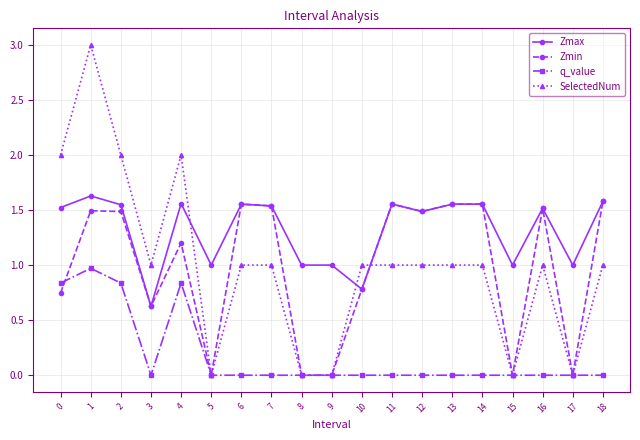

What is the sum of all Zmax values?

25.0